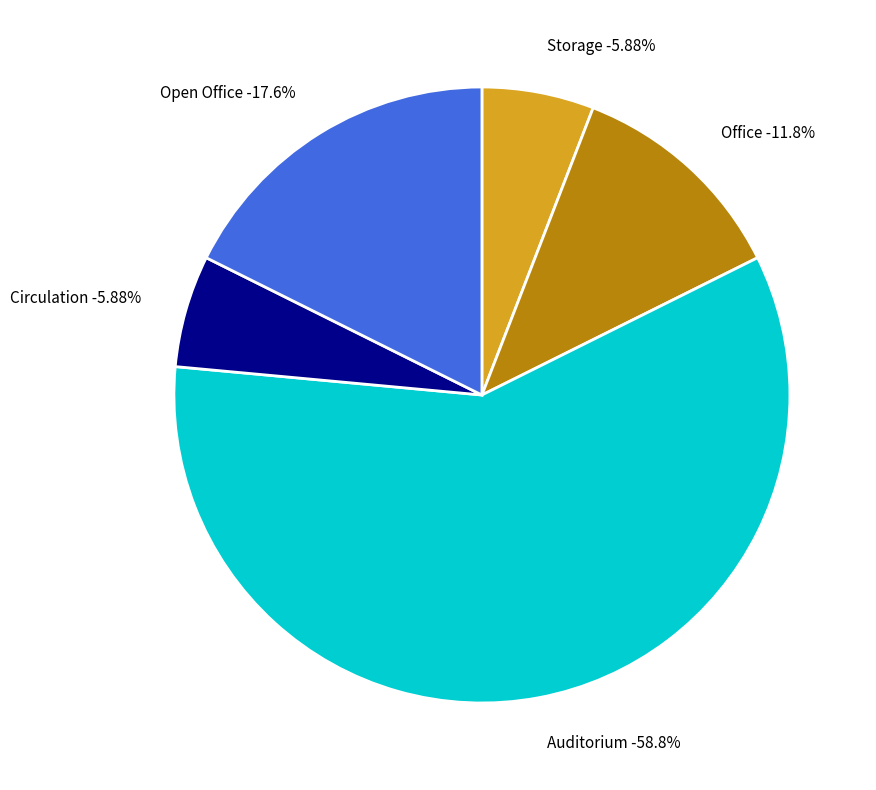

What is the majority slice?

Auditorium